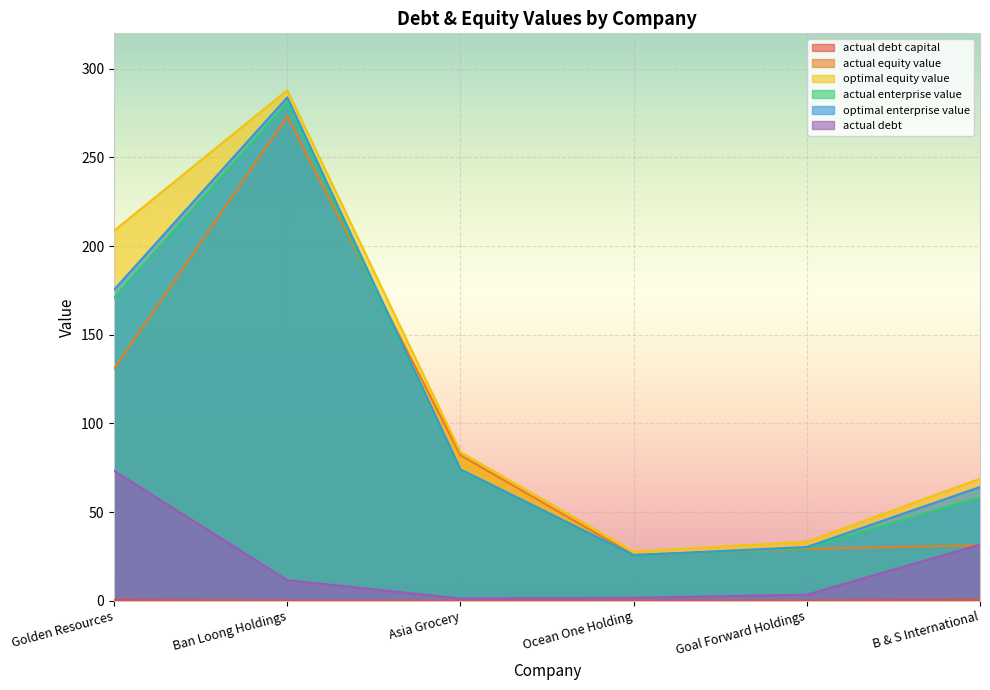

What is the difference between the actual_enterprise_value values at Goal Forward Holdings and Ban Loong Holdings?

251.0